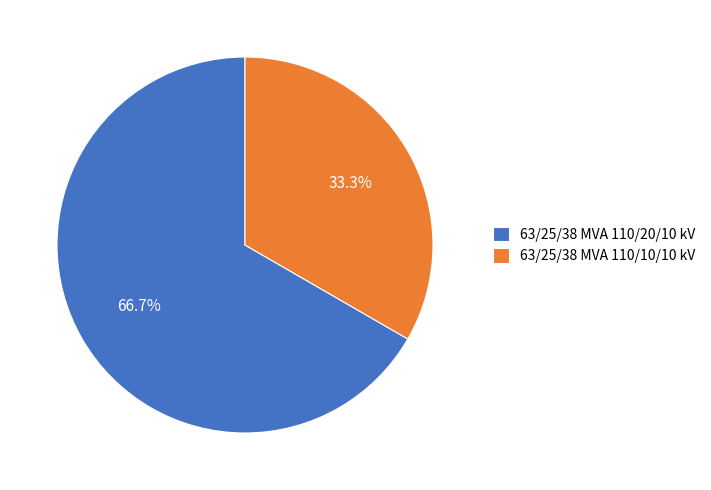

What is the largest slice in the pie chart?

63/25/38 MVA 110/20/10 kV